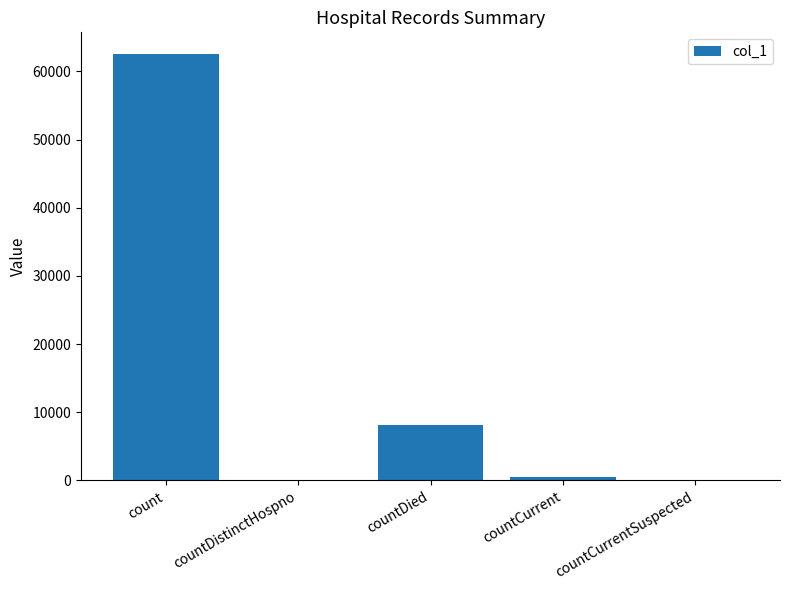

Is it true that the value at countCurrentSuspected is 36789?

False